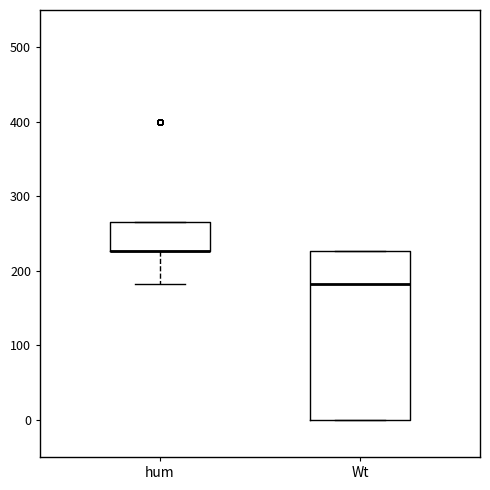

Which box is the tallest, from its lower edge to its upper edge?

Wt